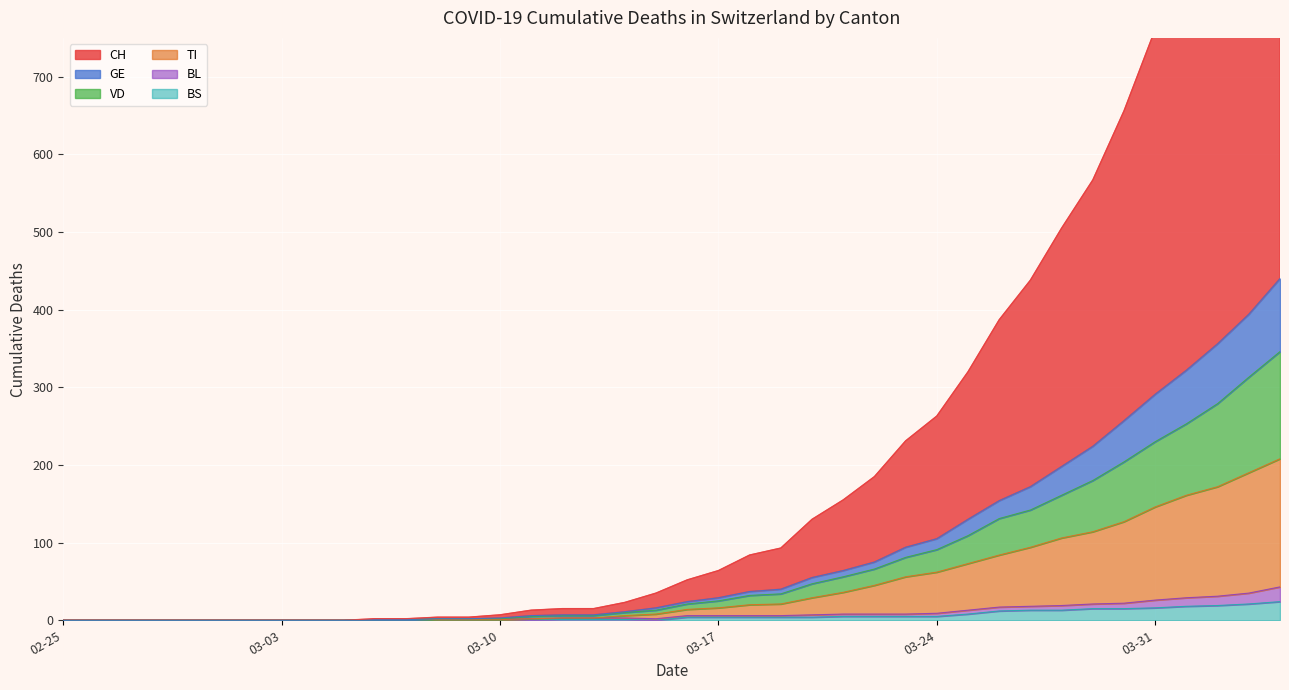

True or false: TI has a value of 94 at 2020-03-27.

True